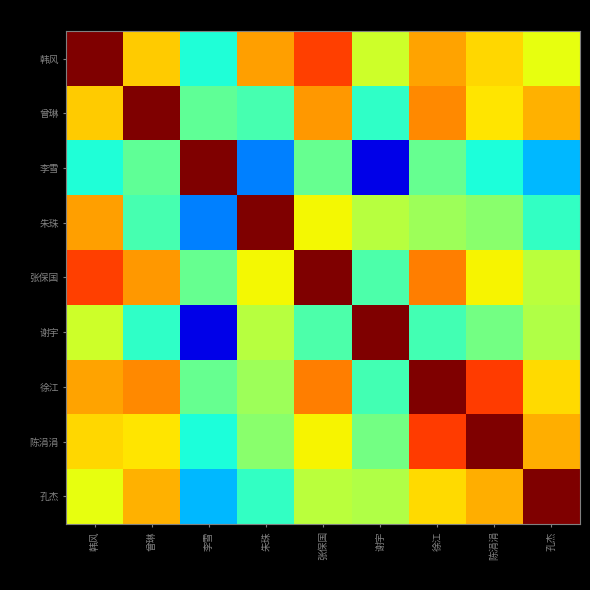

How many data points does each series have?

9